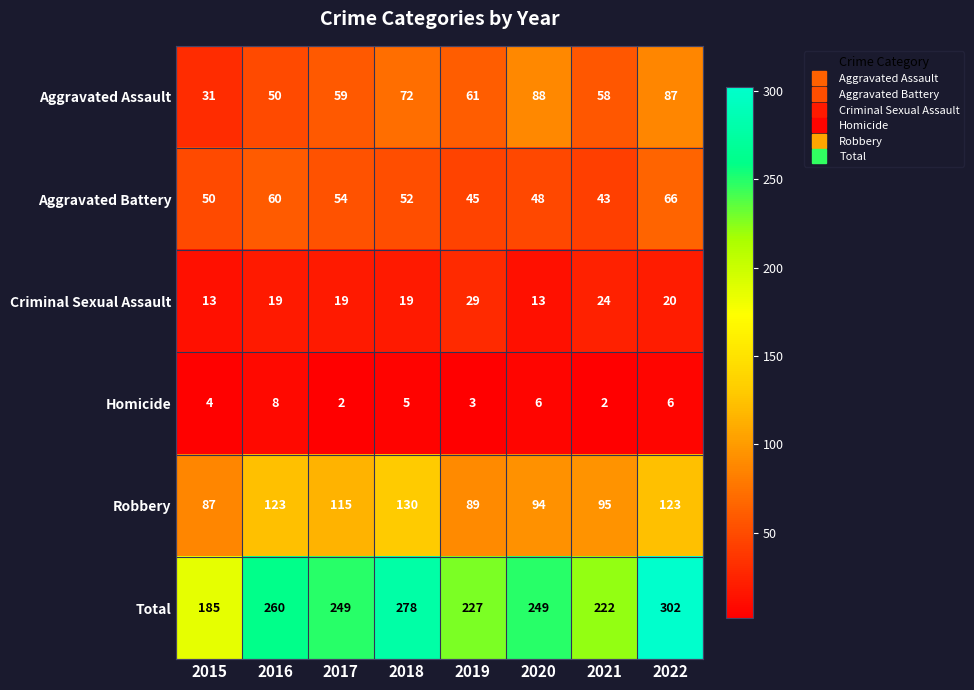

Which series has the widest spread of values?

Total